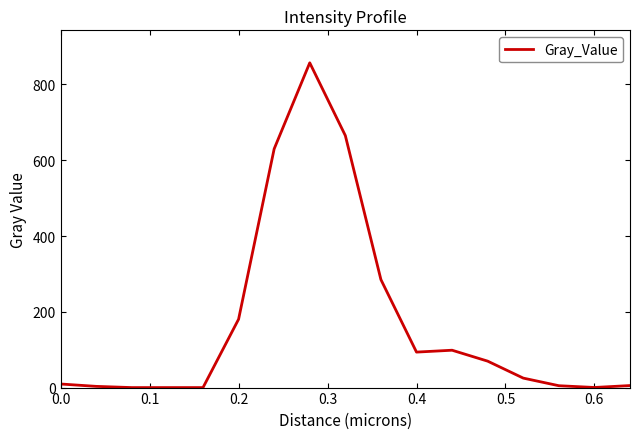

What is the greatest value displayed?

857.1